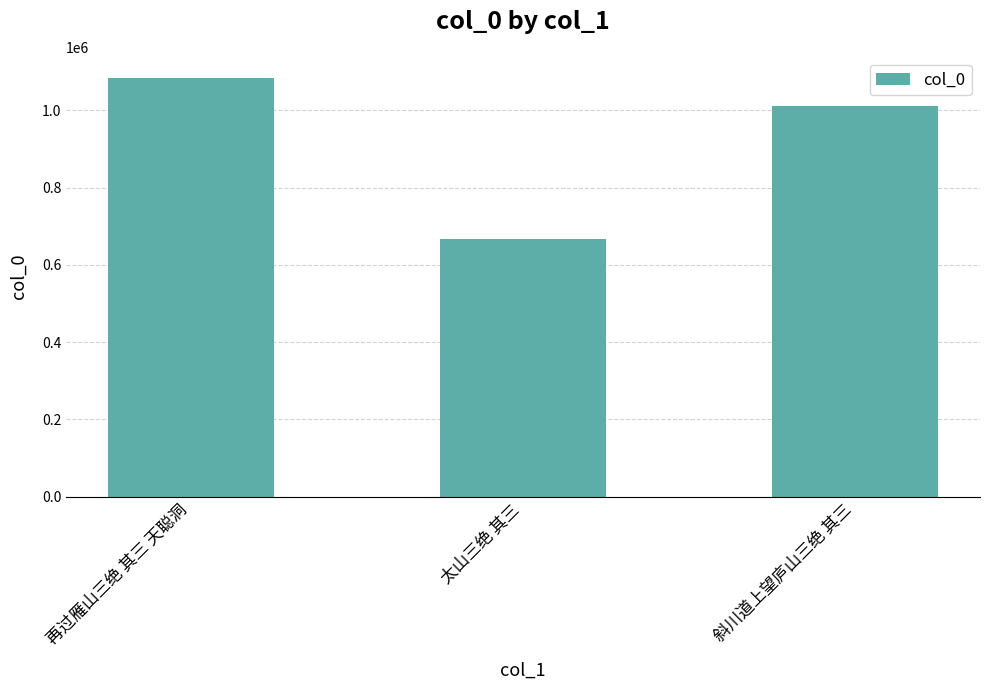

What position from the left is 太山三绝 其三?

2